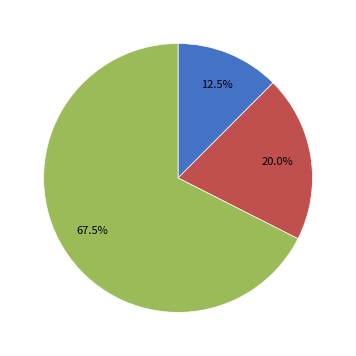

Is there any slice that represents more than half of the pie?

Yes